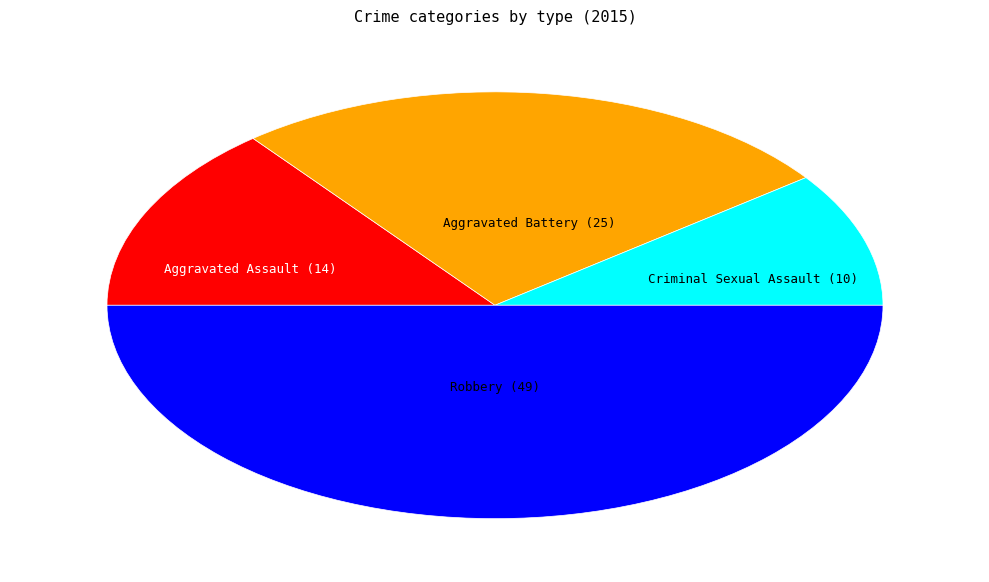

What is the ratio of the value at Aggravated Assault (14) to the value at Aggravated Battery (25)?

0.6